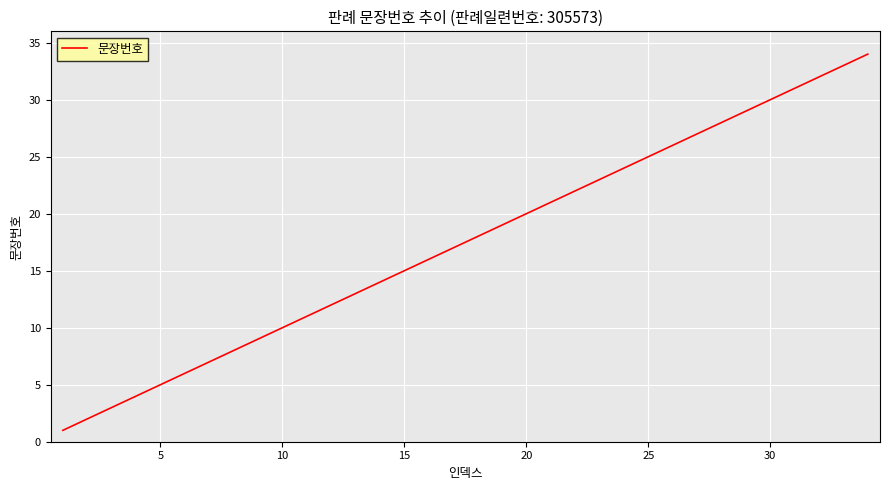

What is the difference between the maximum and minimum values?

33